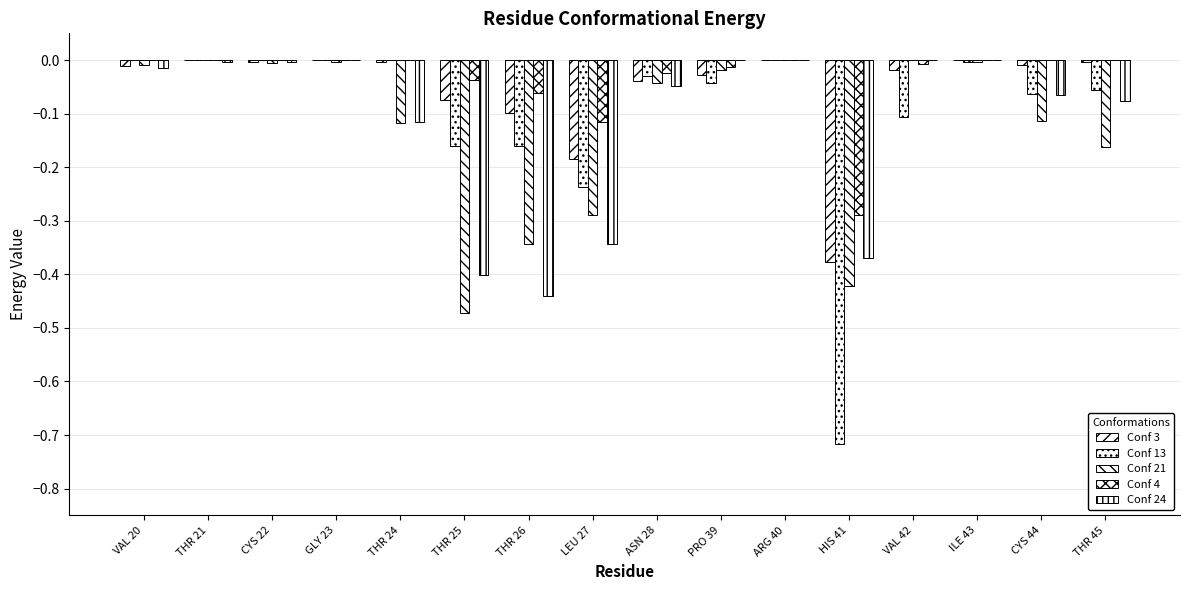

How many series are shown in this chart?

5